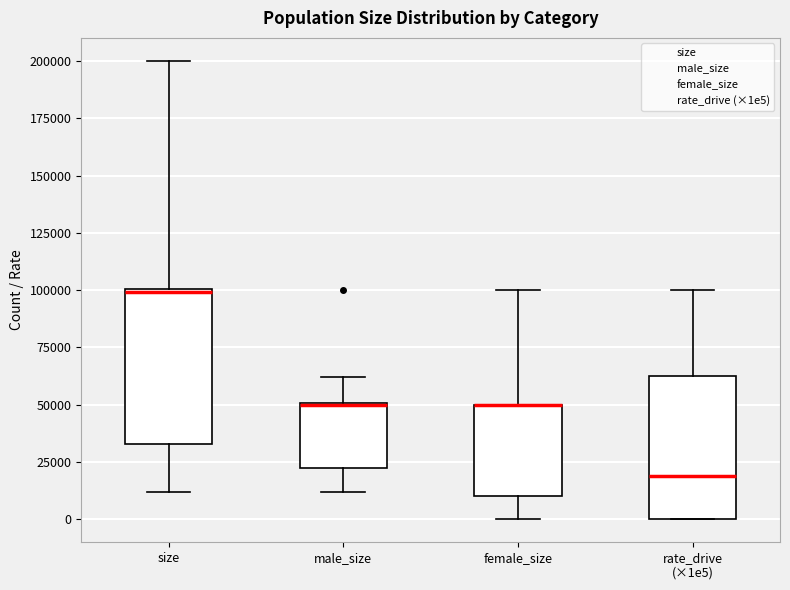

Reading left to right, transcribe this box plot: for each box, give where its median line is, the range the box spans, and where its two whiskers end, as read against the y-axis. The values are not printed on the chart, so give them approximately, as read against the axis.

size: median 100000, box 35000 to 100000, whiskers 10000 to 200000
male_size: median 50000 (drawn on the box's upper edge), box 20000 to 50000, whiskers 10000 to 60000
female_size: median 50000 (drawn on the box's upper edge), box 10000 to 50000, whiskers 0 to 100000
rate_drive (×1e5): median 20000, box 0 to 65000, whiskers 0 to 100000